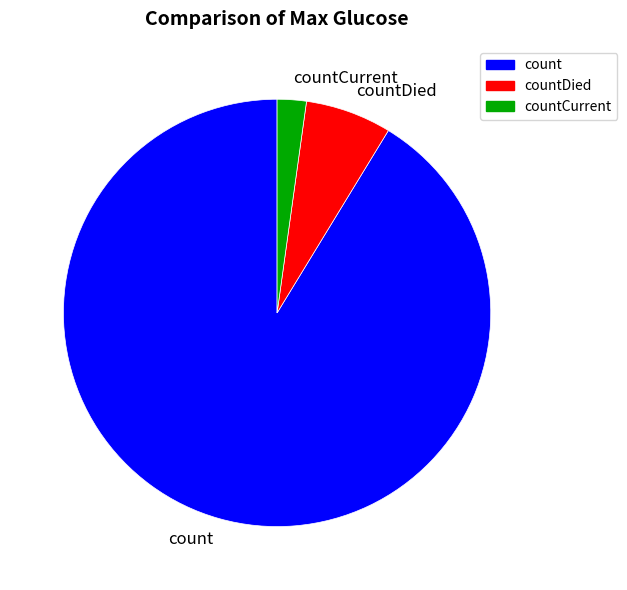

True or false: countDied accounts for 7% of the total.

True